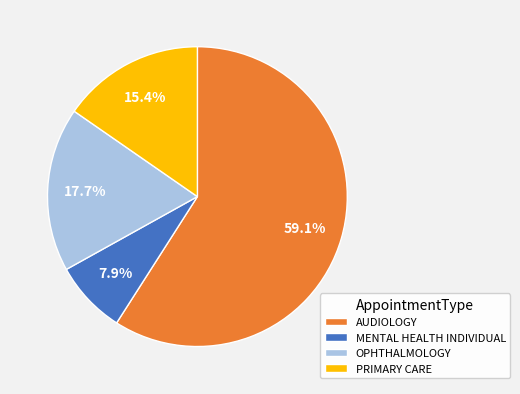

Which slice is the smallest?

MENTAL HEALTH INDIVIDUAL